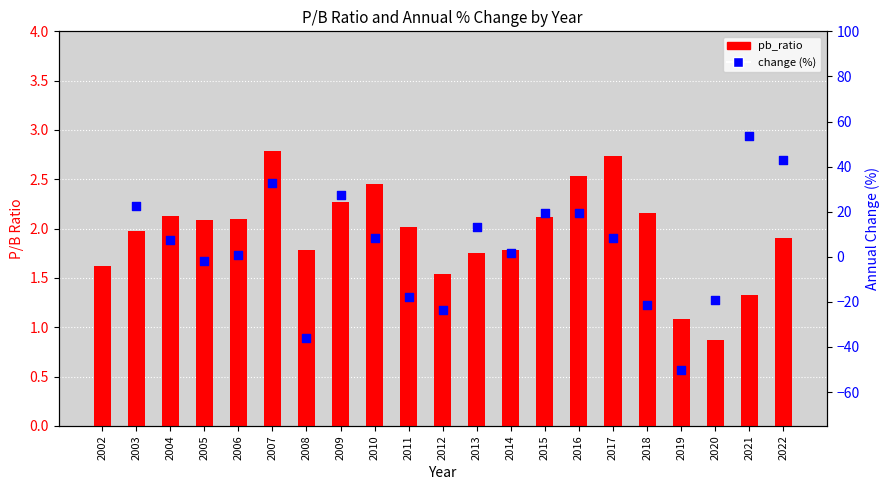

Between 2005 and 2010, which is larger?

2010